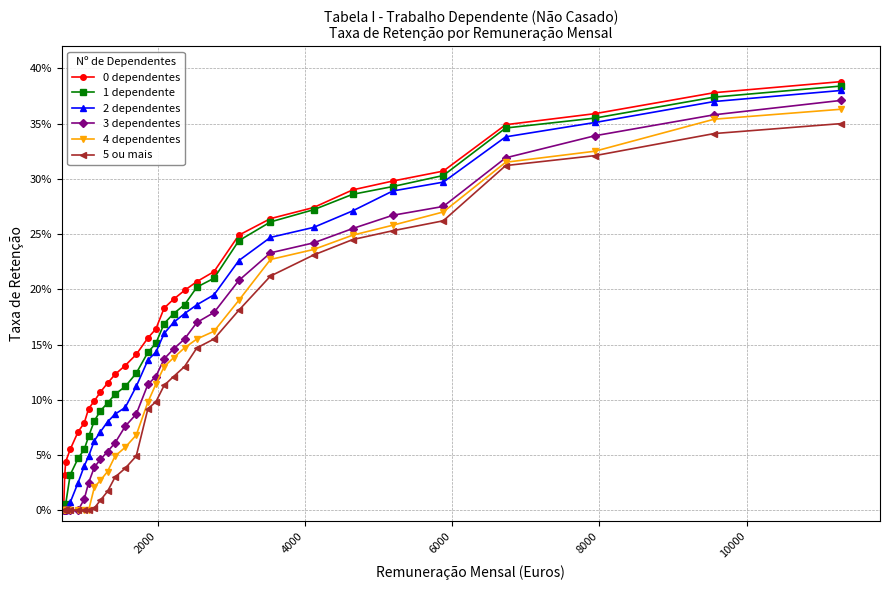

Is this an area chart (filled region under the line)?

No